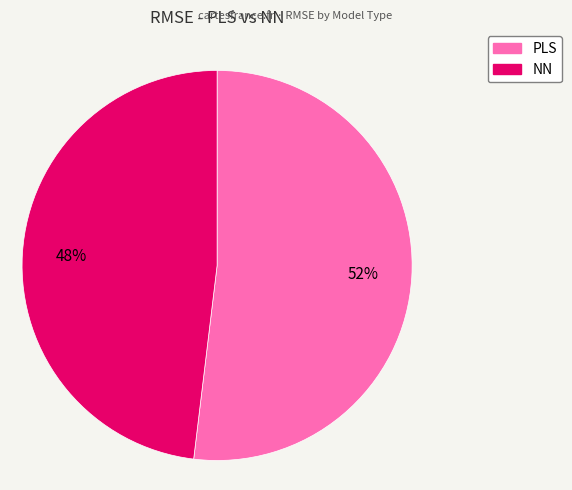

Do PLS and NN together represent more than half of the pie?

Yes